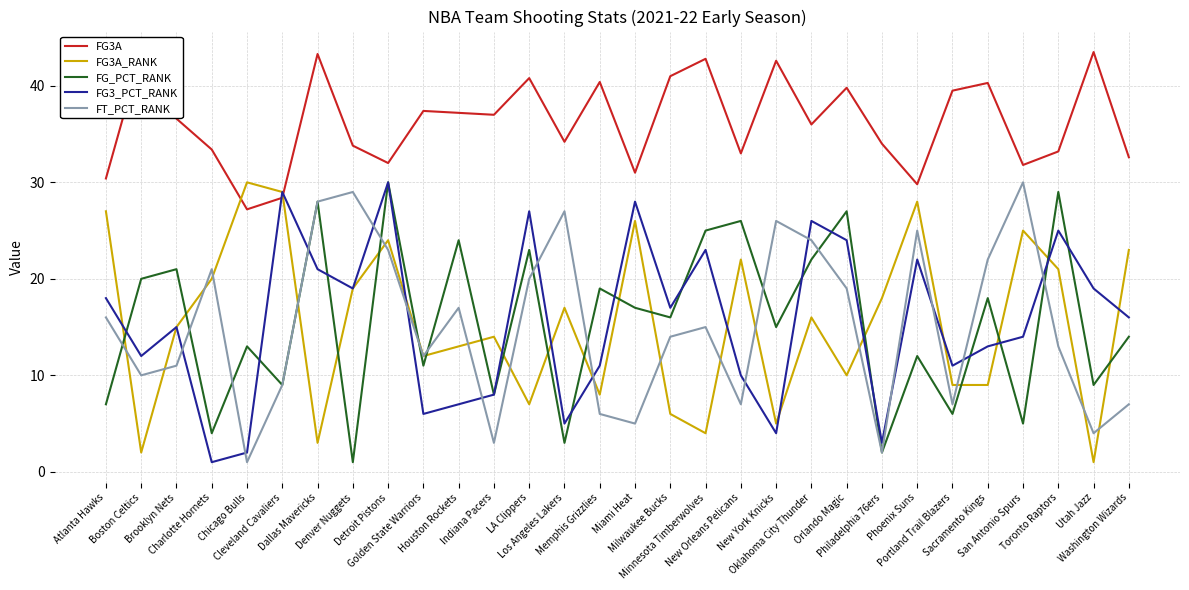

How many interior local valleys does the FG3A series have?

9